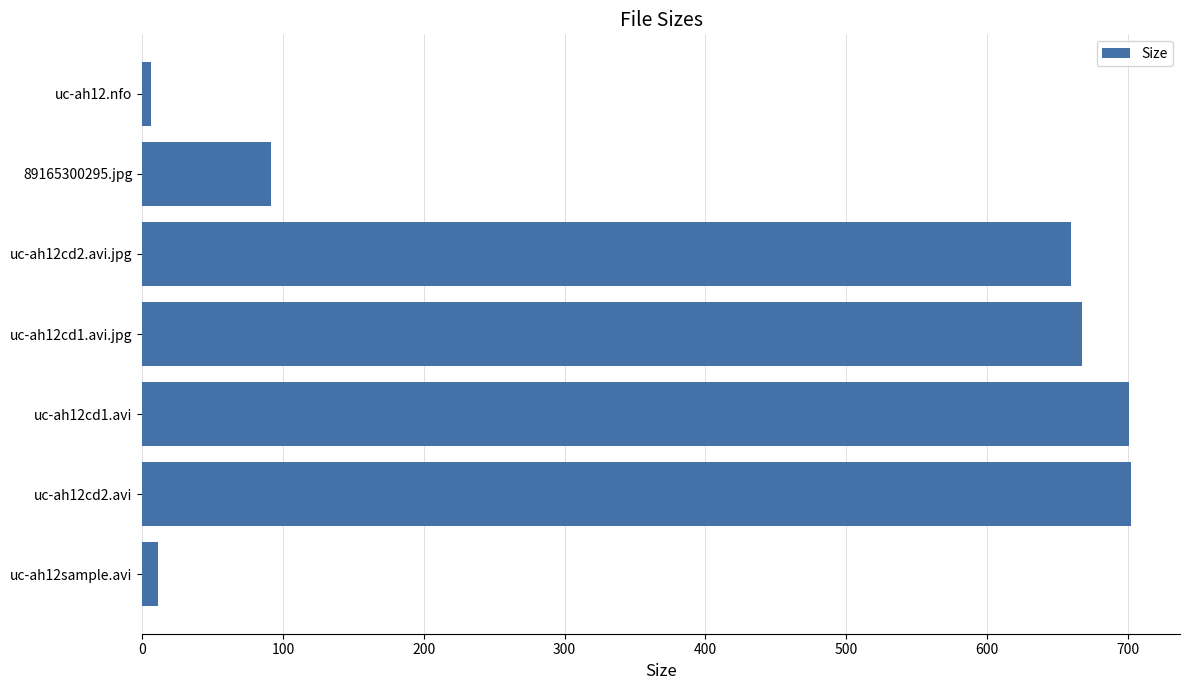

What is the sum of all values?

2839.5